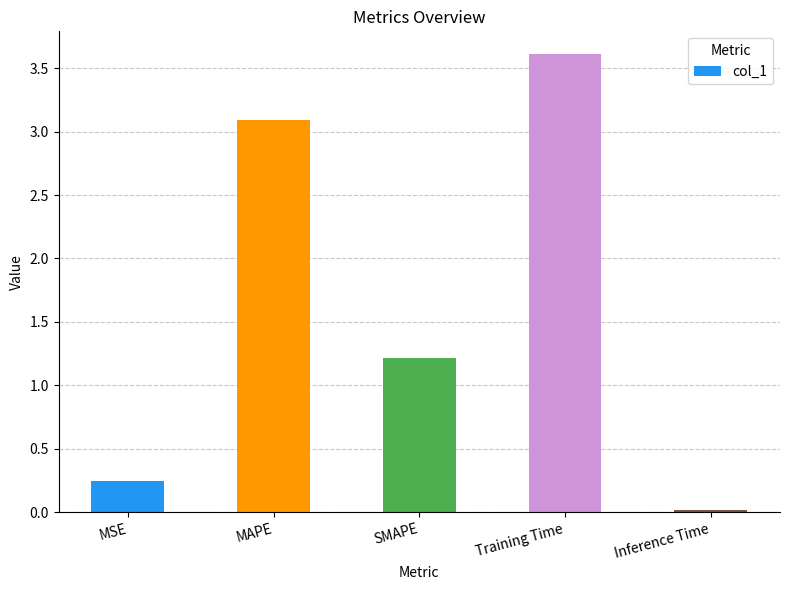

What position from the right is Inference Time?

1